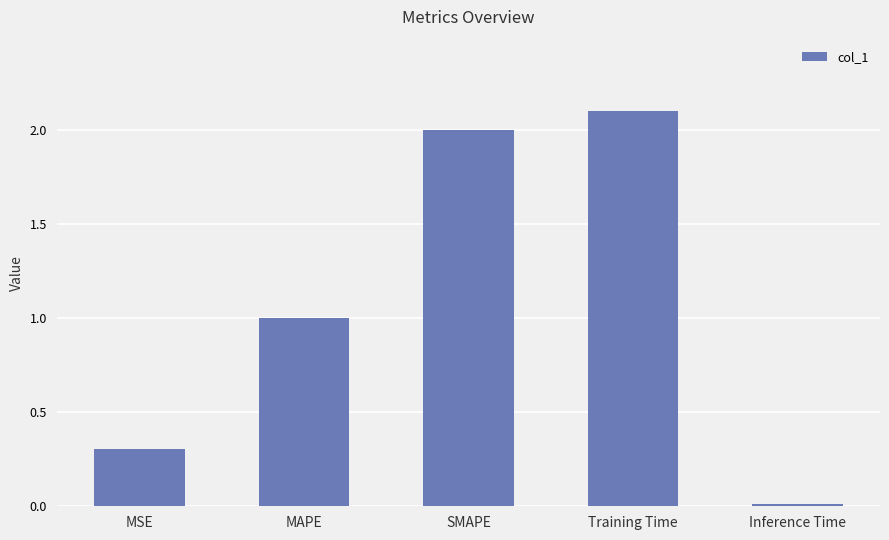

How many distinct data groups are displayed?

1